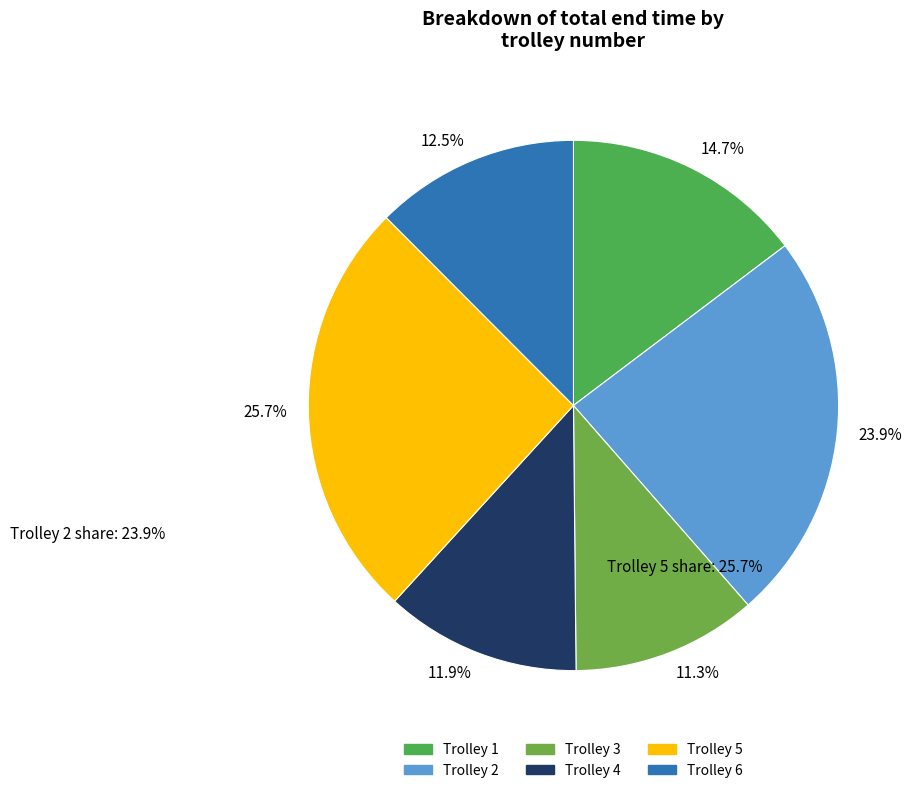

Is there a majority slice in this chart?

No